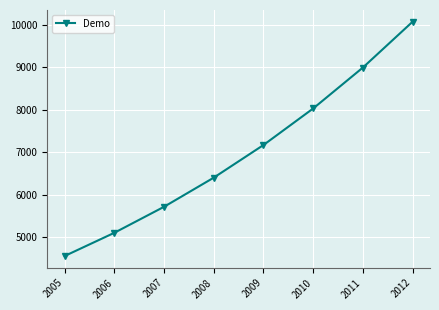

Is this an area chart (filled region under the line)?

No